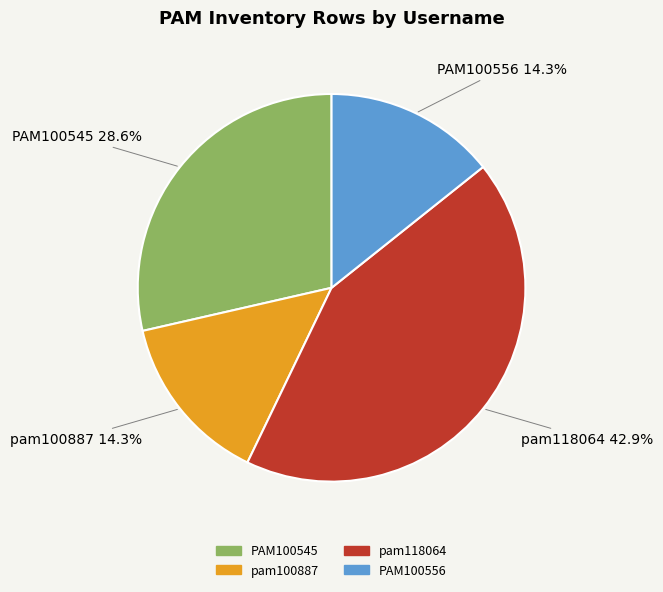

To the nearest percent, what portion does PAM100556 represent?

14%